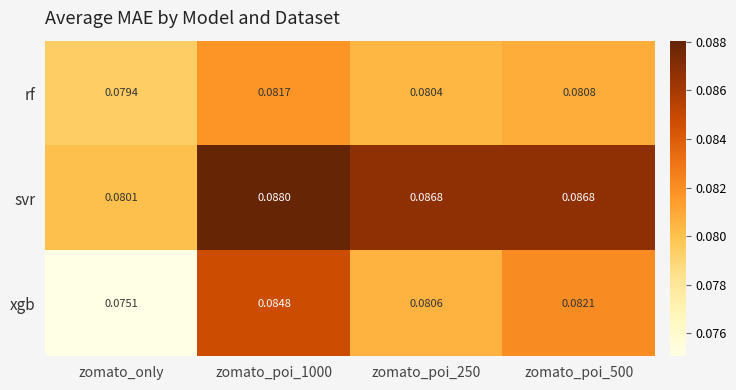

At which label does xgb reach its minimum?

zomato_only